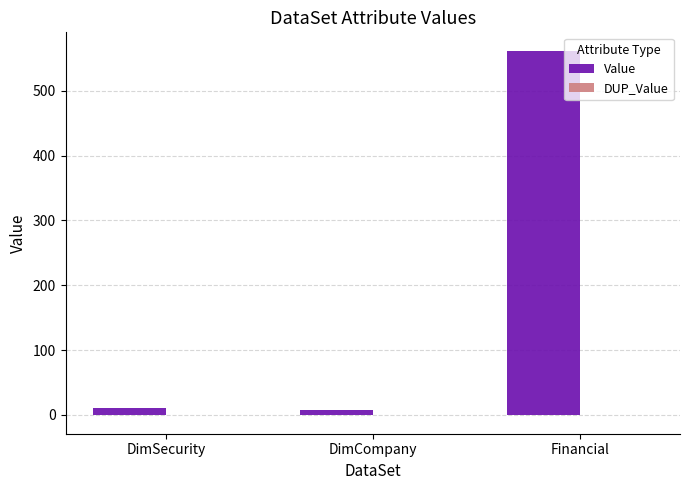

What is the spread (max minus min) of values at Financial?

563